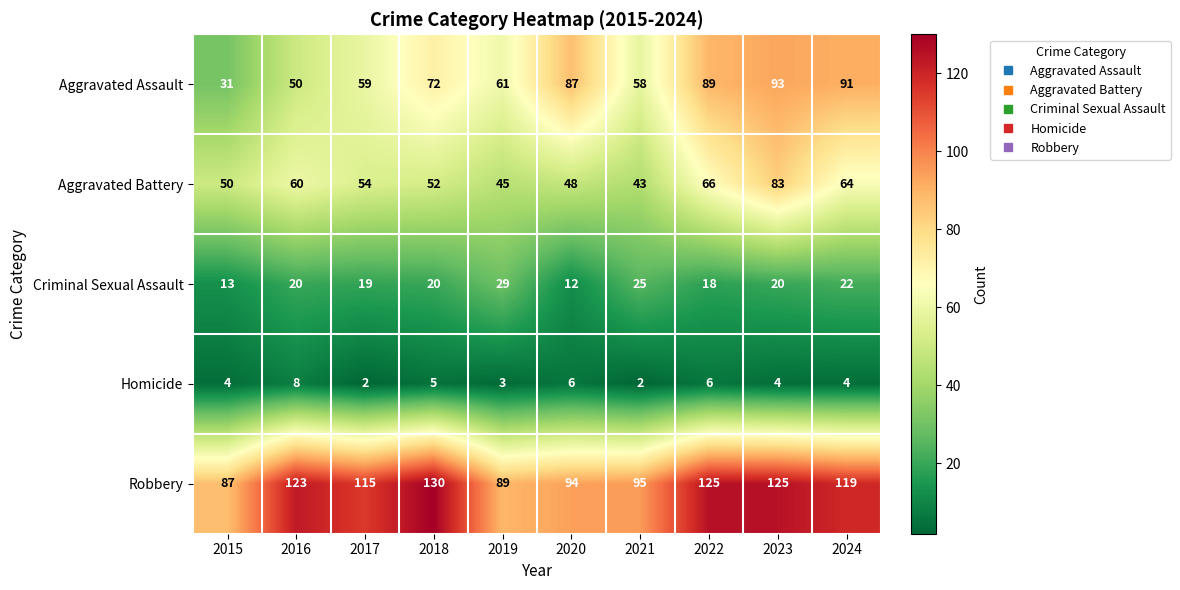

Which series has the largest range (max minus min)?

Aggravated Assault